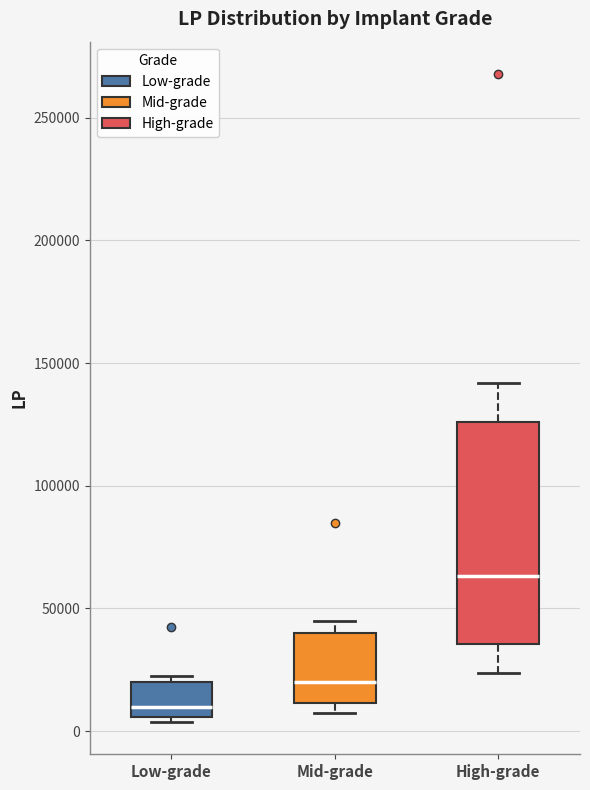

Reading left to right, transcribe this box plot: for each box, give where its median line is, the range the box spans, and where its two whiskers end, as read against the y-axis. The values are not printed on the chart, so give them approximately, as read against the axis.

Low-grade: median 10000, box 5000 to 20000, whiskers 5000 (just below the box's lower edge) to 25000
Mid-grade: median 20000, box 10000 to 40000, whiskers 10000 (just below the box's lower edge) to 45000
High-grade: median 65000, box 35000 to 125000, whiskers 25000 to 140000